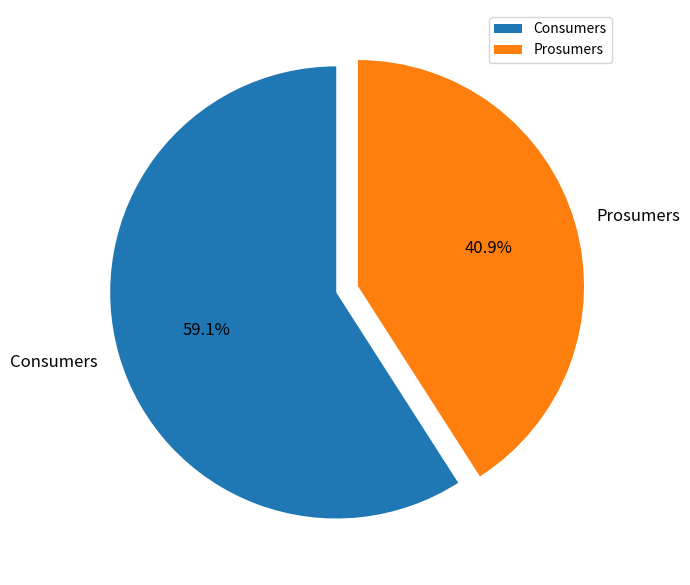

What percentage do Consumers and Prosumers together represent?

100.0%